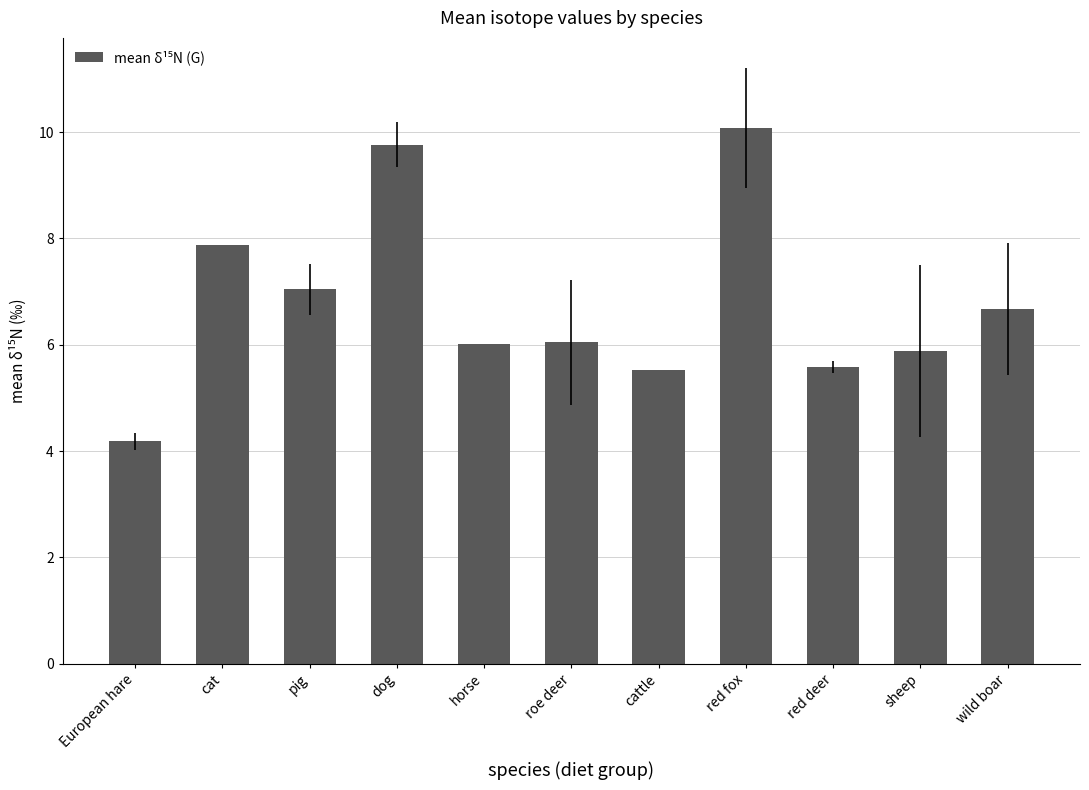

Reading left to right, list all the values displayed in this chart.

European hare=4.2	cat=7.9	pig=7.0	dog=9.8	horse=6.0	roe deer=6.0	cattle=5.5	red fox=10.1	red deer=5.6	sheep=5.9	wild boar=6.7